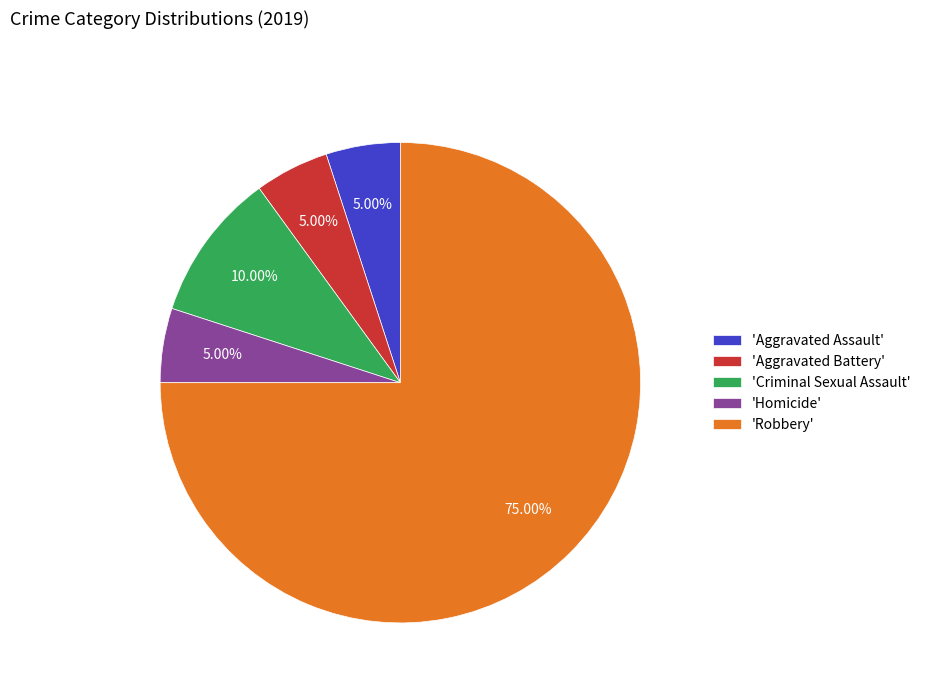

Is there a majority slice in this chart?

Yes